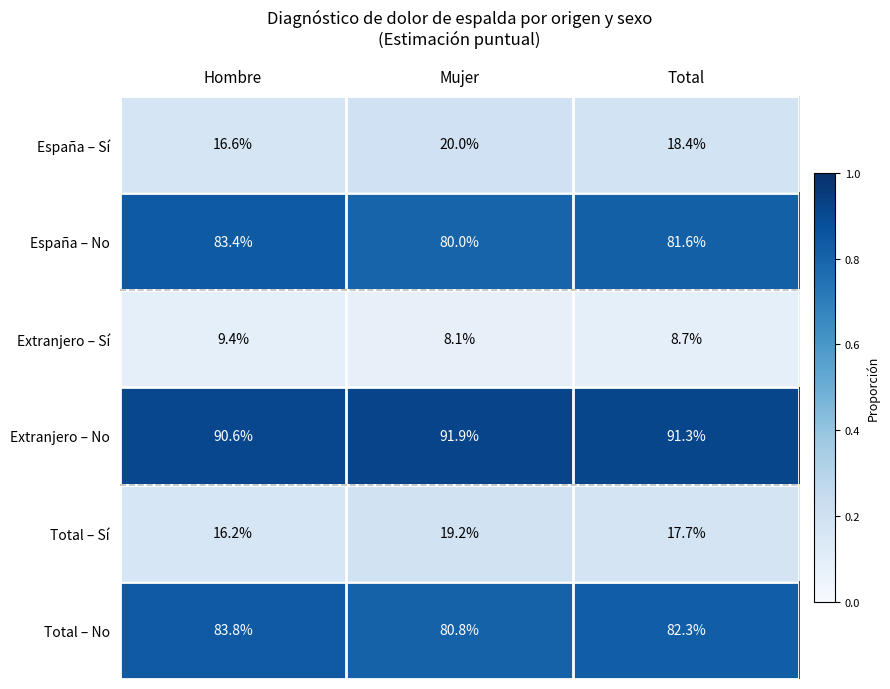

List the series in order of their peak value, highest first.

Extranjero – No, Total – No, España – No, España – Sí, Total – Sí, Extranjero – Sí